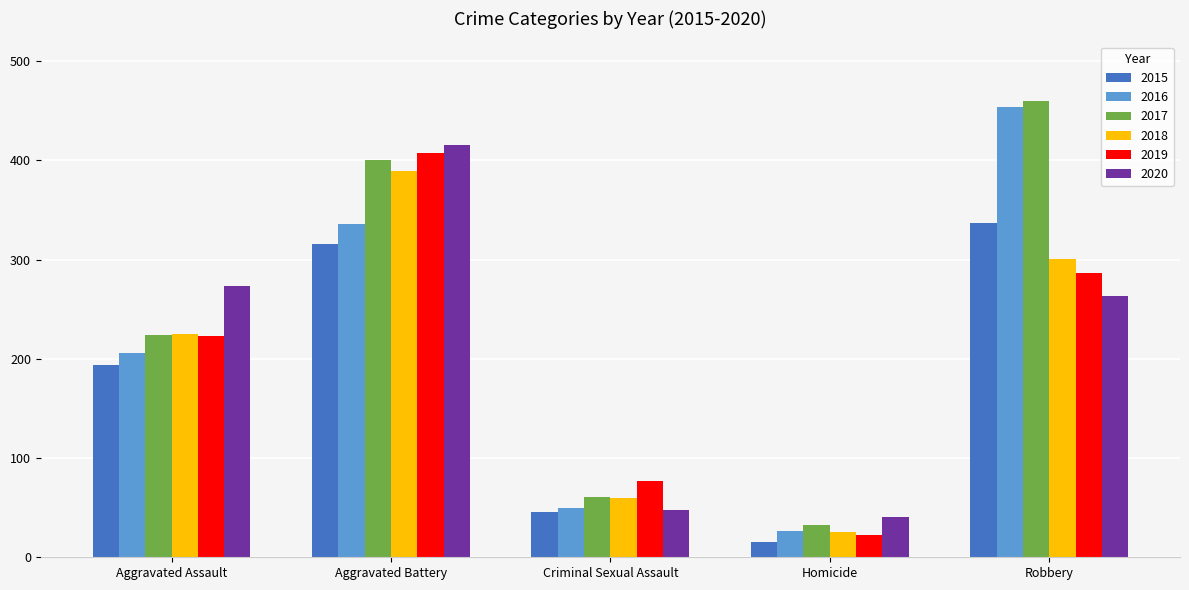

Between Aggravated Assault and Aggravated Battery, which series saw the biggest shift?

2019